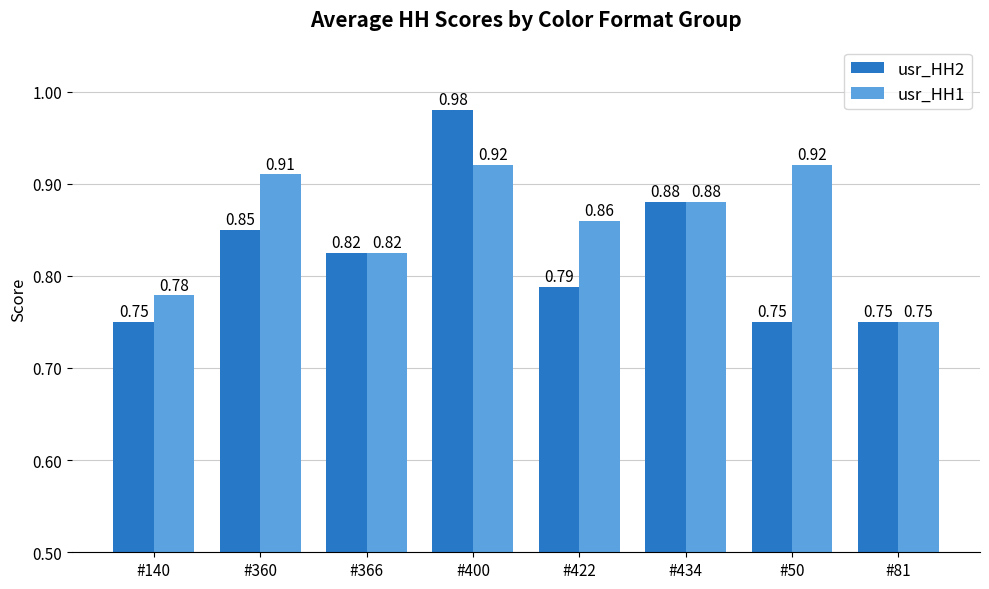

List the series in order of their peak value, highest first.

usr_HH2, usr_HH1